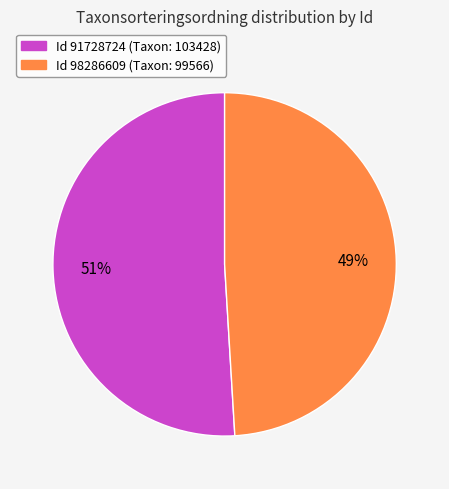

Is there any slice that represents more than half of the pie?

Yes